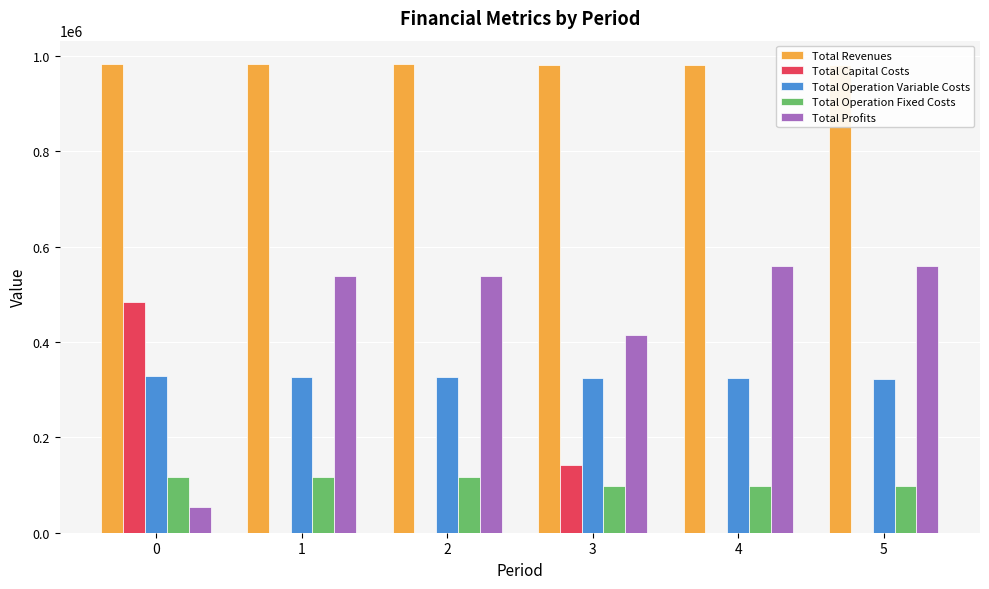

Does the chart contain stacked bars?

No